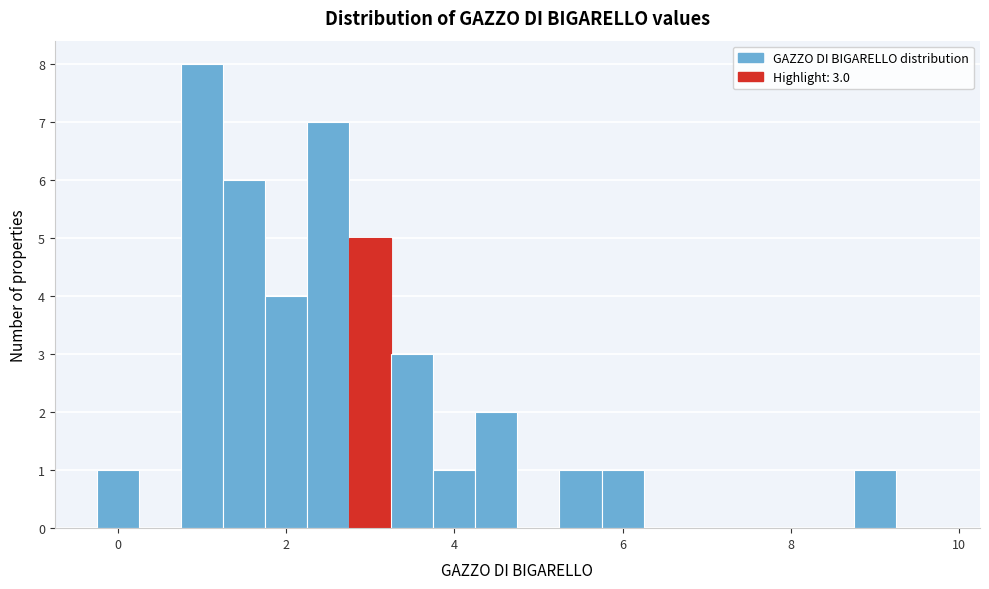

Around what value on the x-axis is the tallest bar? Give the approximate position of its centre, as read against the axis.

1.0